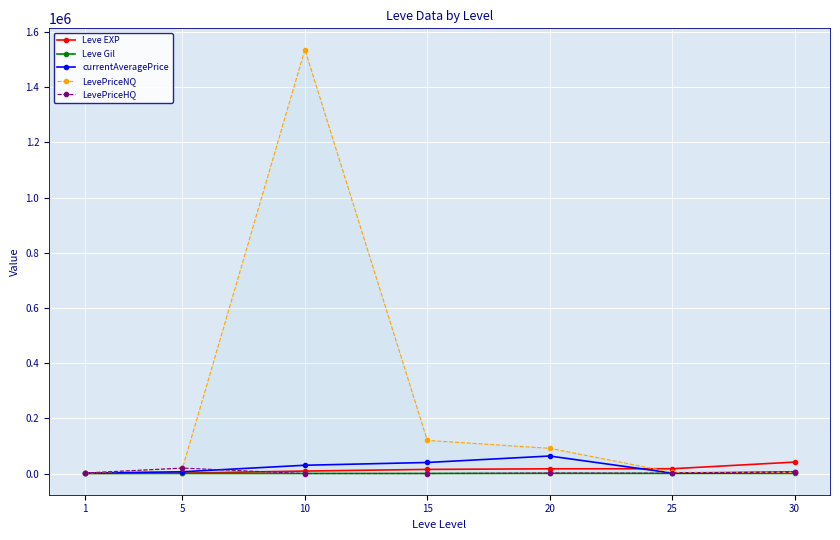

Reading left to right, what are all the values shown in this chart?

Leve EXP: 800.0	1420.0	8930.0	14920.0	17120.0	17310.0	41410.0
Leve Gil: 113.0	169.0	169.0	172.0	485.0	326.0	372.0
currentAveragePrice: 1507.5	6416.4	29999.0	39999.0	63395.1	1775.2	5010.4
LevePriceNQ: 1080.8	19037.5	1536705.7	119997.0	91397.4	4470.0	3851.4
LevePriceHQ: 1934.2	19800.0	0.0	0.0	1790.0	1143.0	6520.5